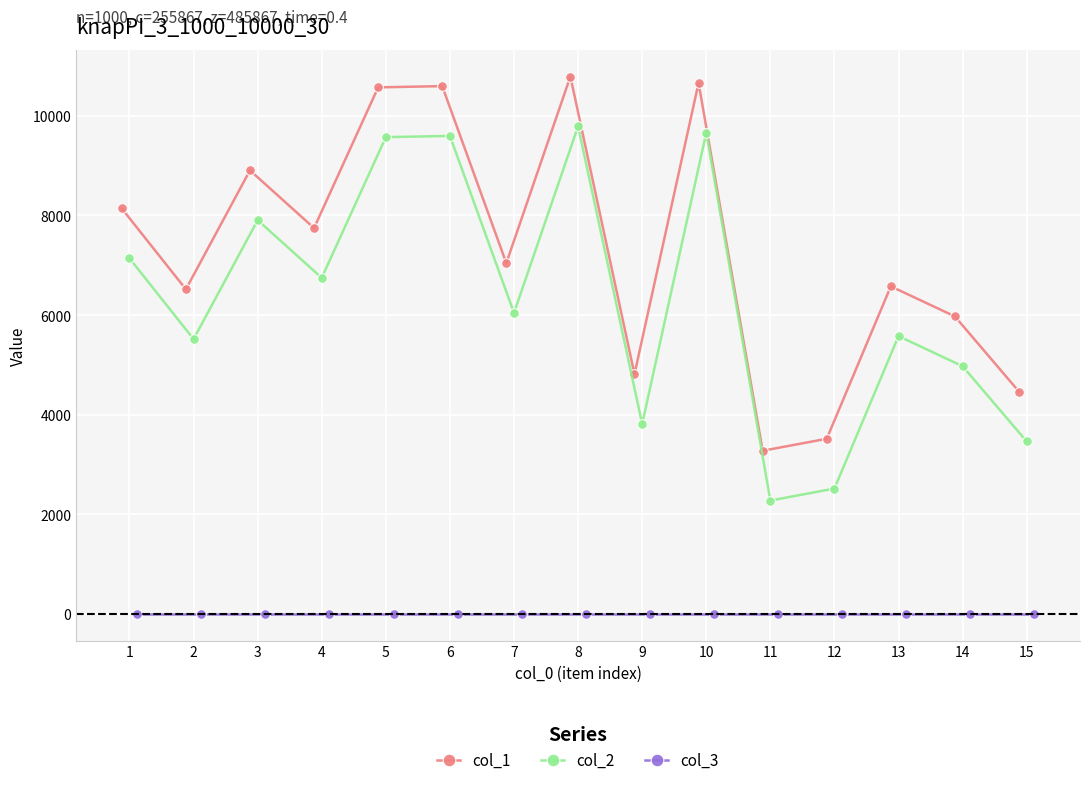

Between 4 and 10, which series saw the biggest shift?

col_1